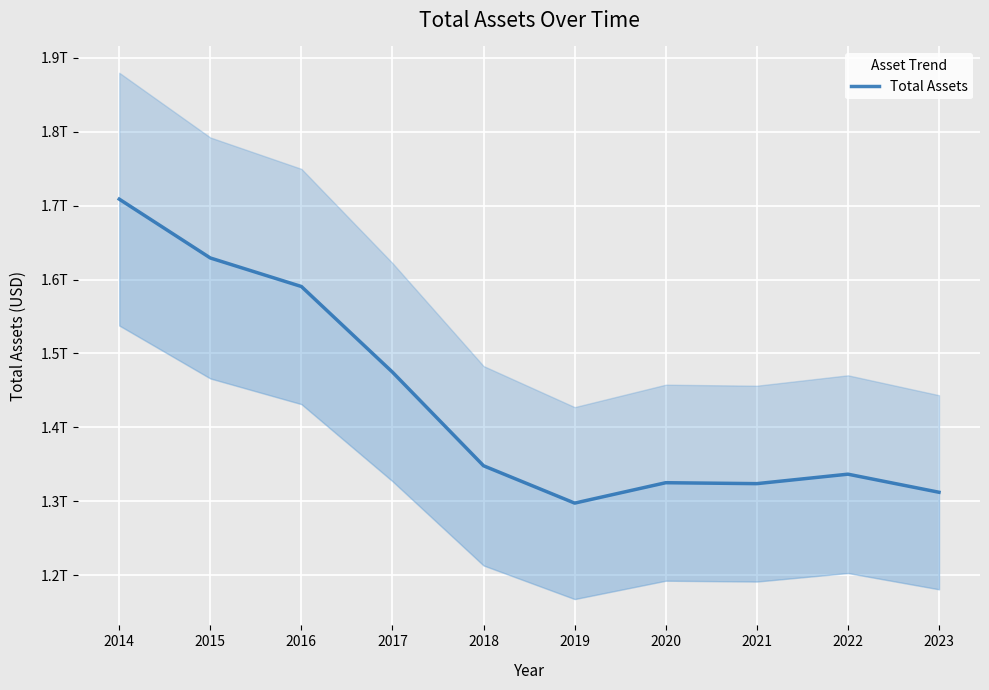

Is it true that the value at 2022 is 1.3?

True